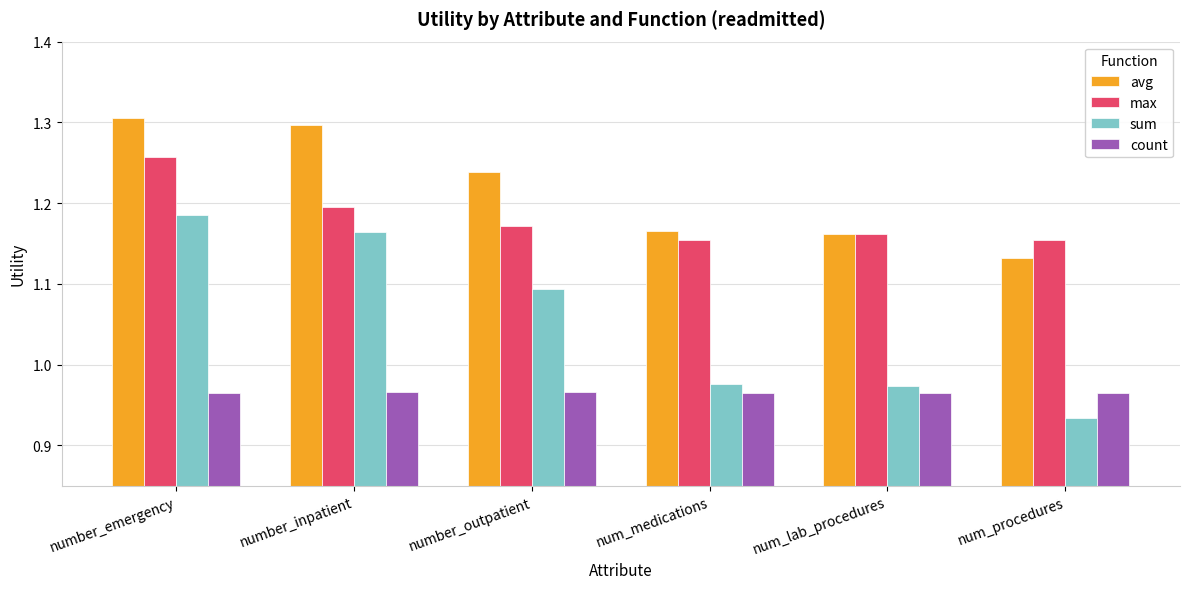

Does the chart contain any negative values?

No